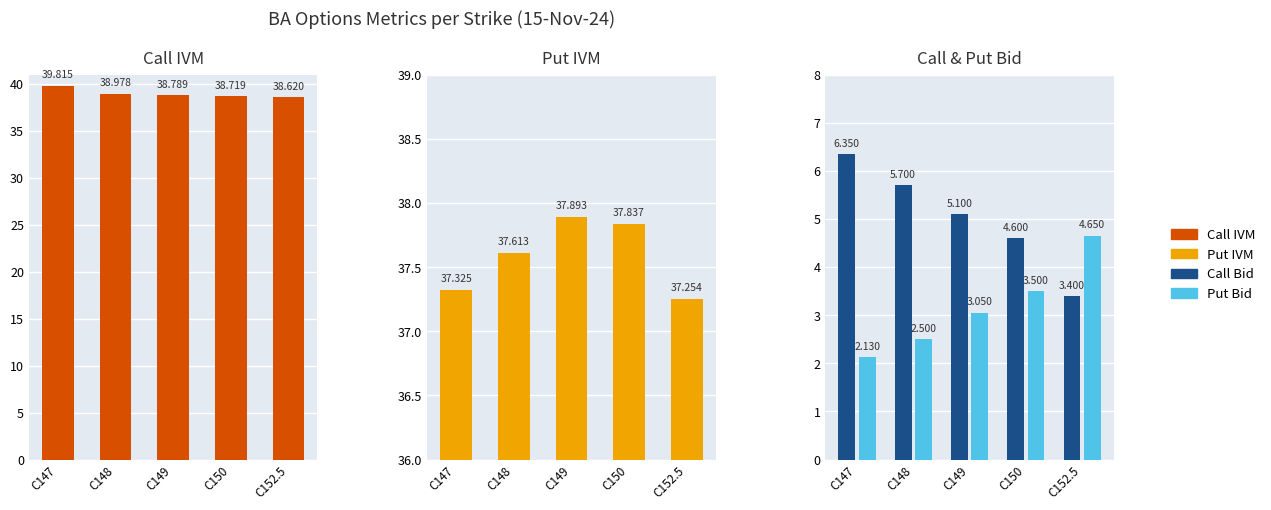

True or false: Put Bid has a value of 2.5 at C148.

True